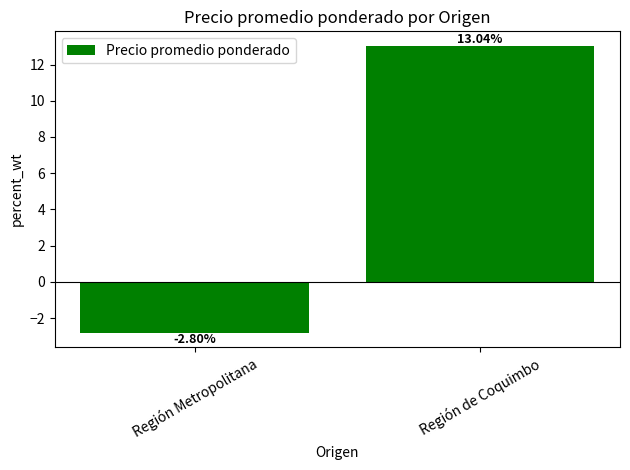

At which category does the chart reach its peak across all series?

Región de Coquimbo